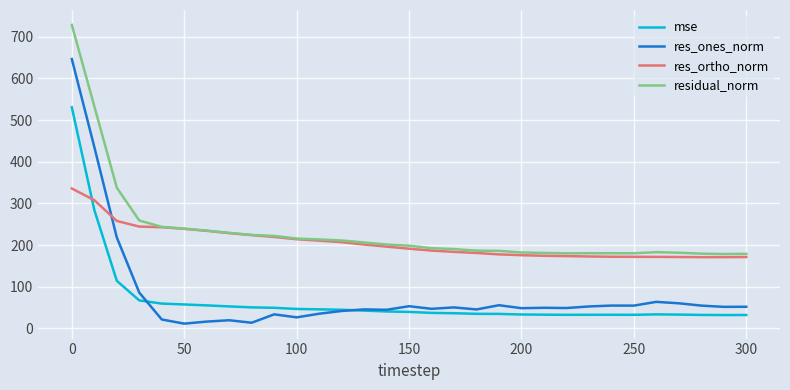

How many intersections are there between mse and res_ortho_norm?

1